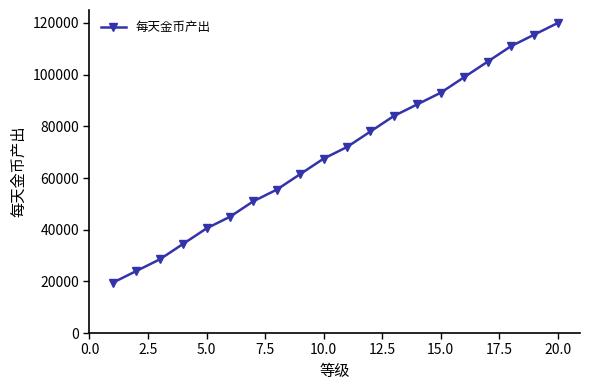

What is the greatest value displayed?

120000